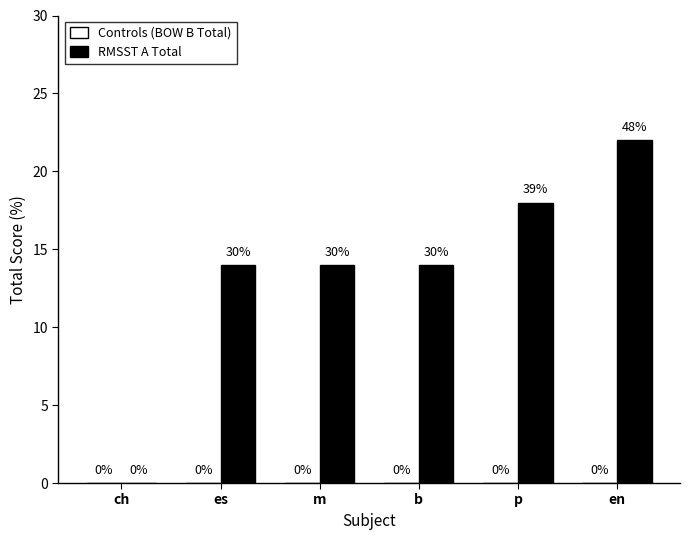

The value at ch is 0. True or false?

True